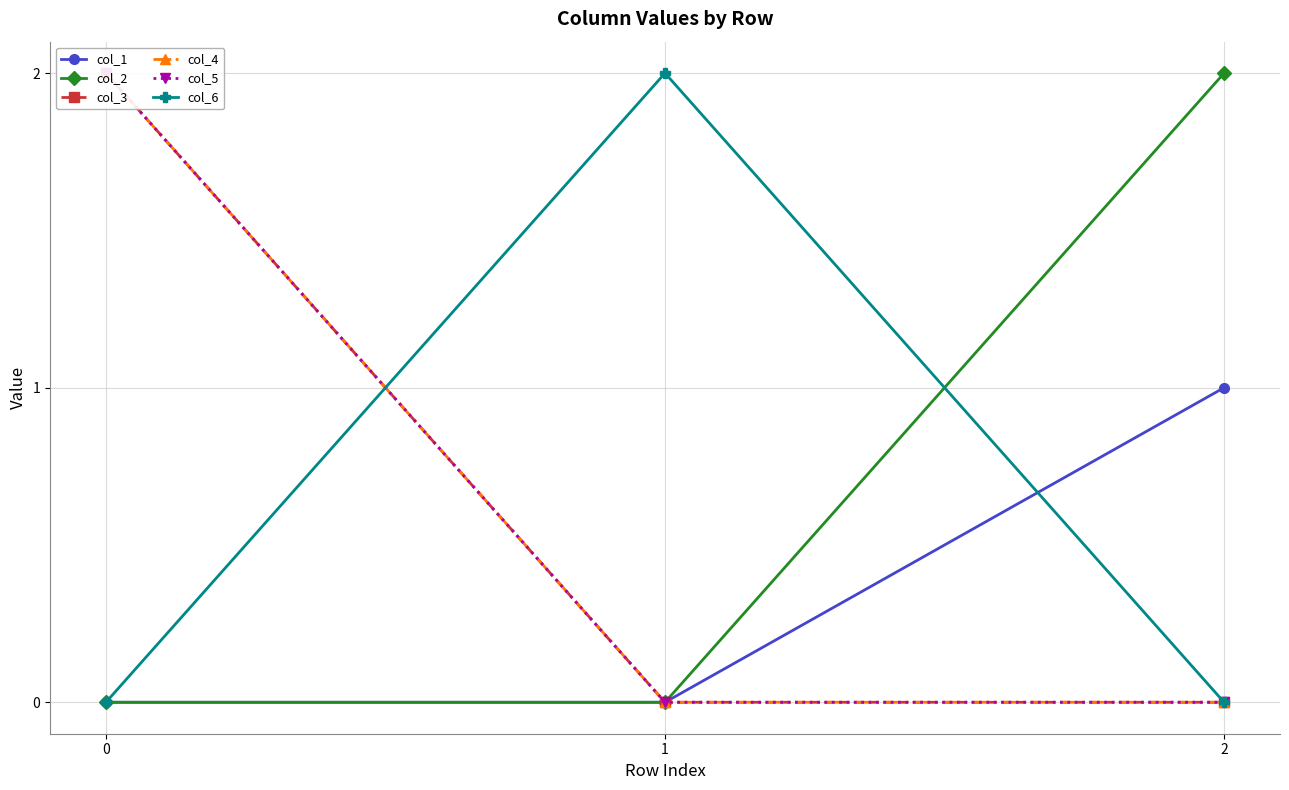

List the series in order of their peak value, lowest first.

col_1, col_2, col_3, col_4, col_5, col_6